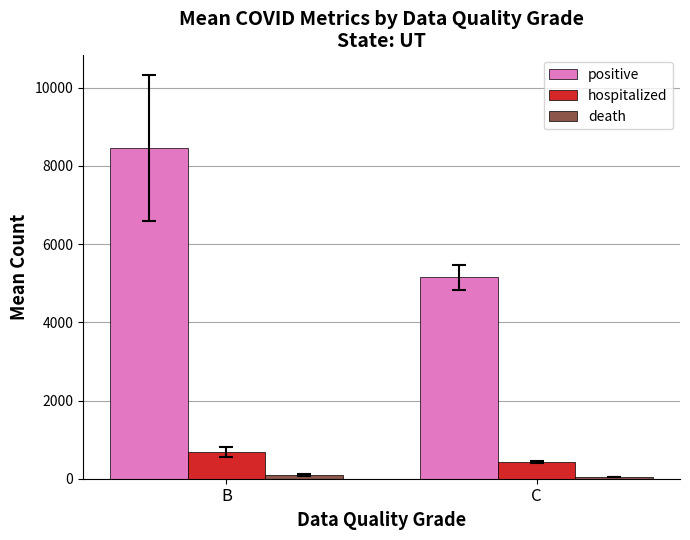

Which series changed the most between B and C?

positive